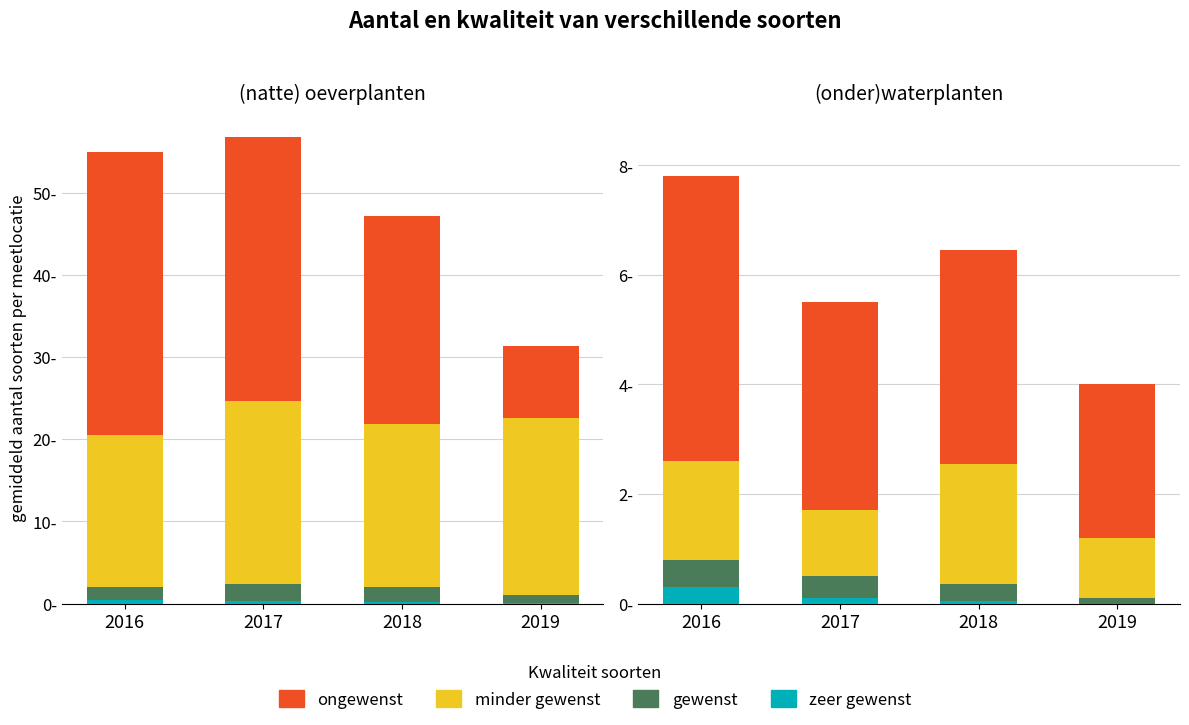

Between 2016 and 2019, which is larger?

2016